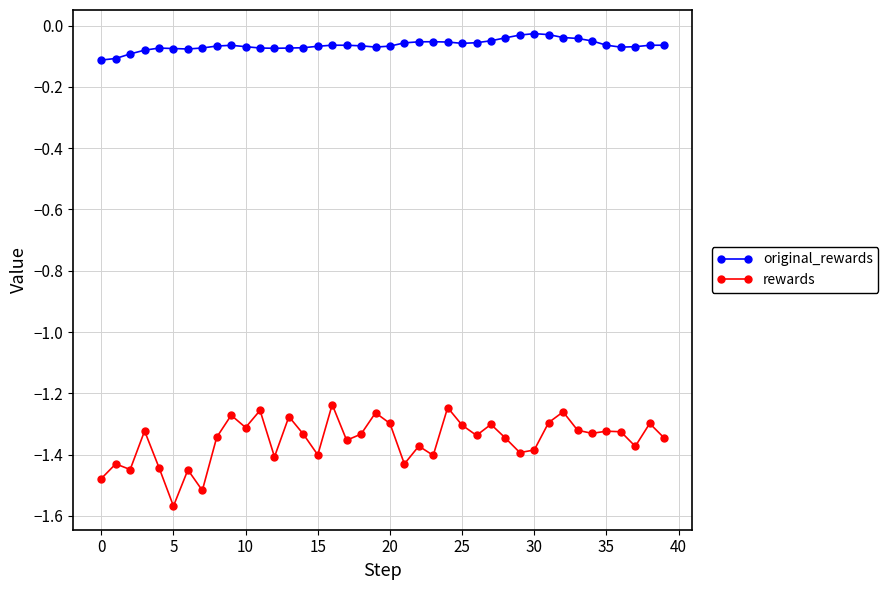

What is the sum of all original_rewards values?

-2.6